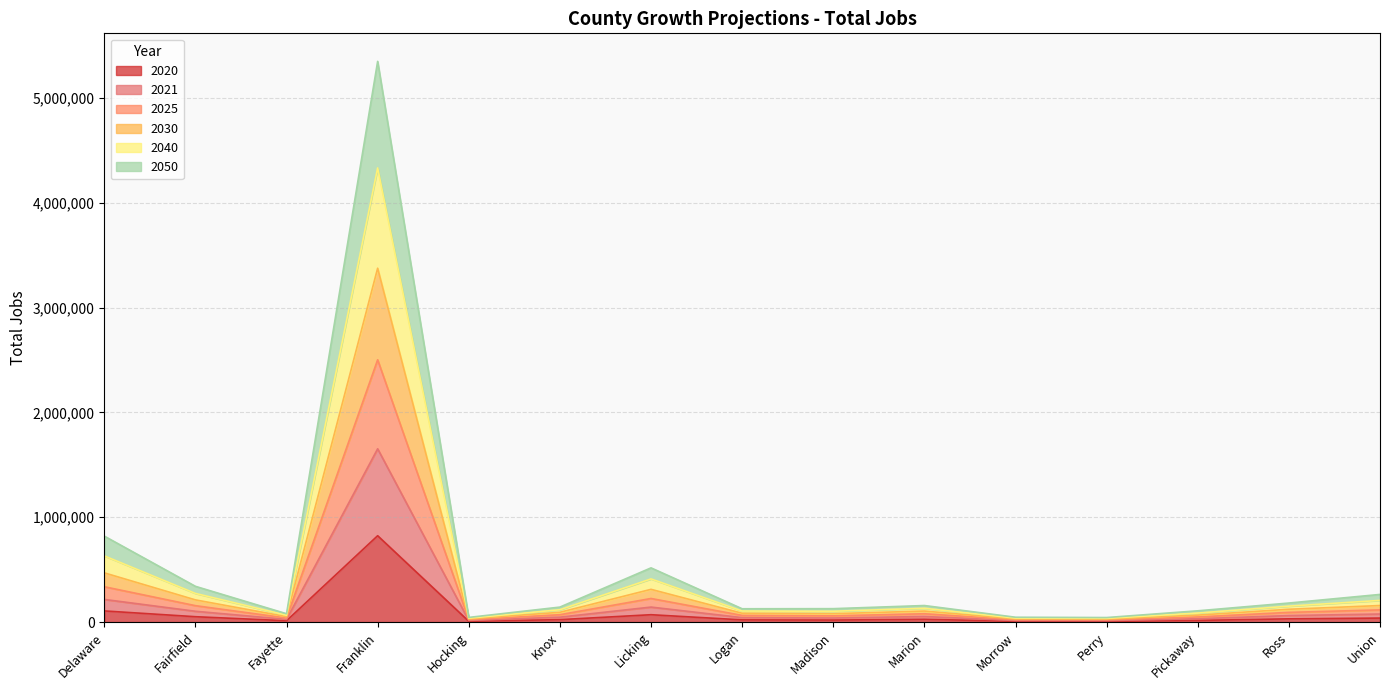

Count the number of data series in this chart.

6